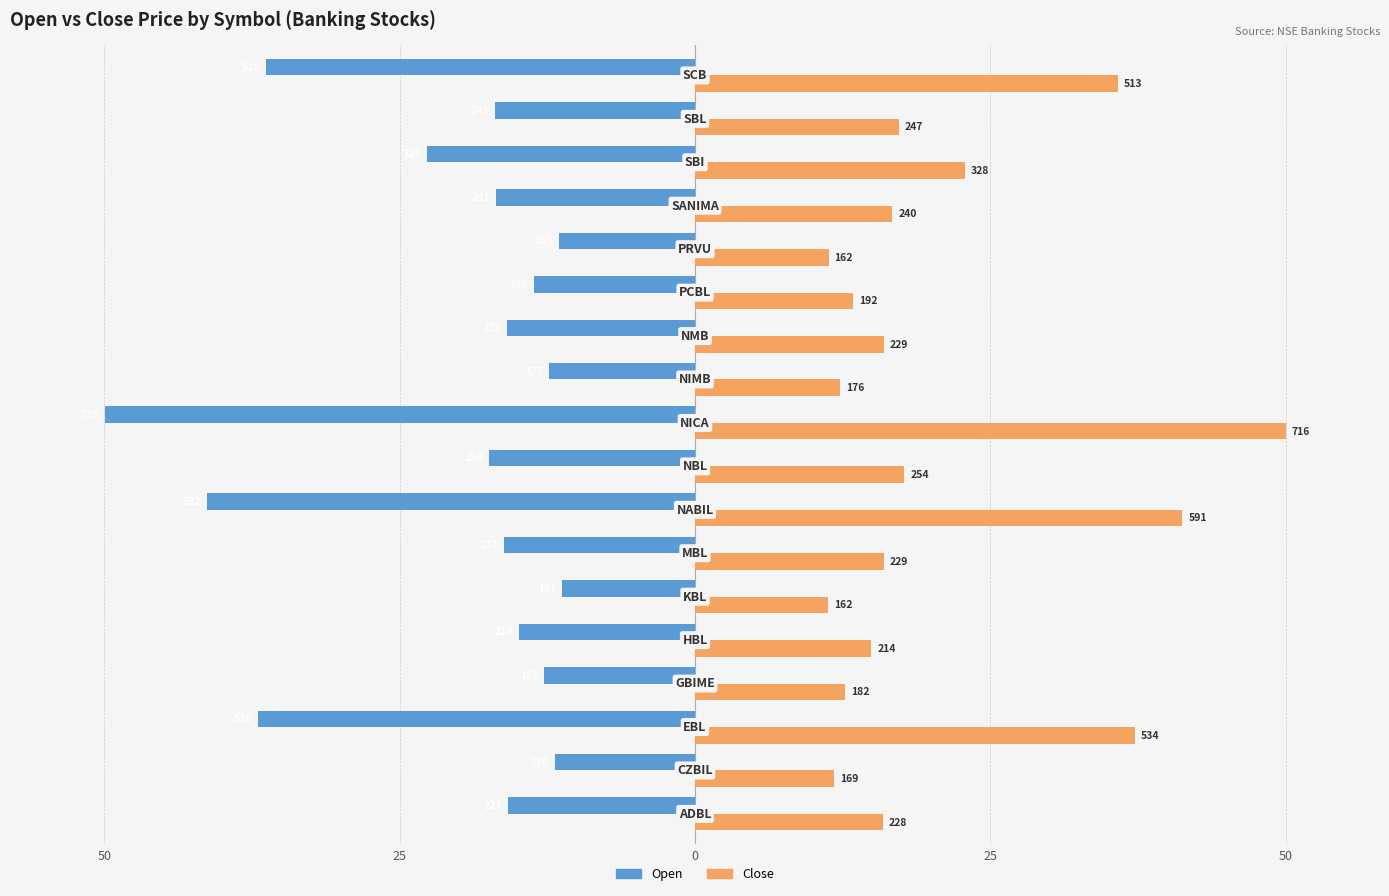

Reading left to right, transcribe all the data shown in this chart.

Open: -15.8	-11.9	-37.0	-12.8	-14.9	-11.2	-16.2	-41.3	-17.4	-50.0	-12.4	-15.9	-13.6	-11.5	-16.8	-22.7	-17.0	-36.3
Close: 15.9	11.8	37.3	12.7	14.9	11.3	16.0	41.3	17.7	50.0	12.3	16.0	13.4	11.3	16.7	22.9	17.2	35.8